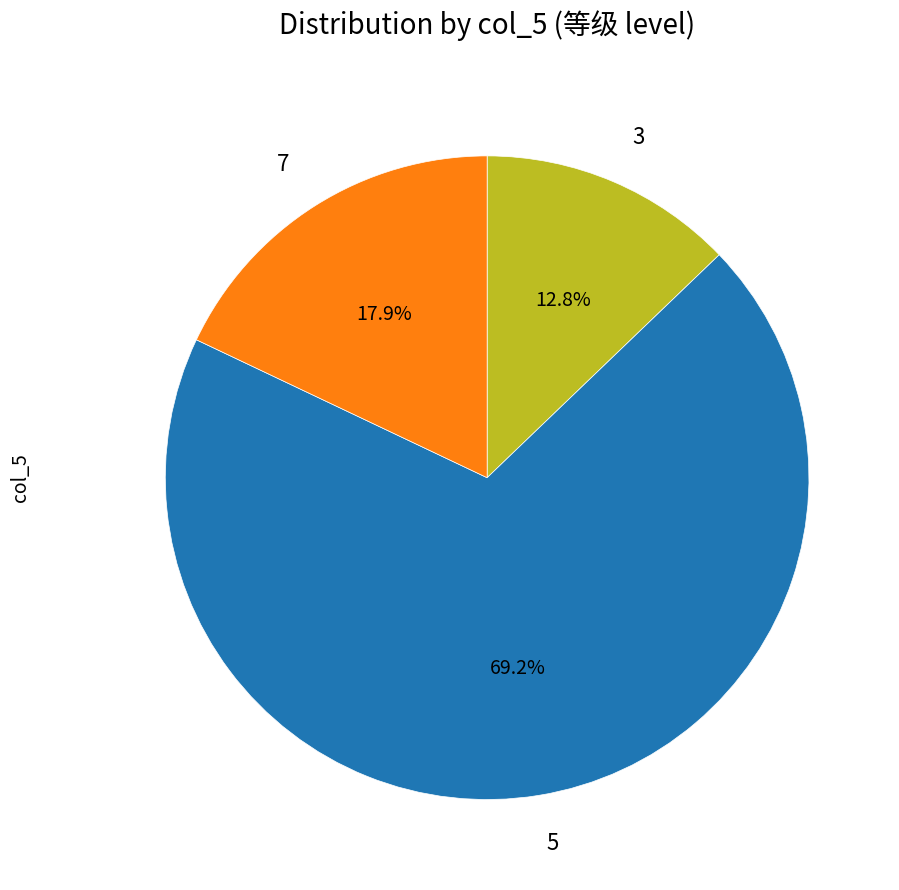

How many slices are in this pie chart?

3